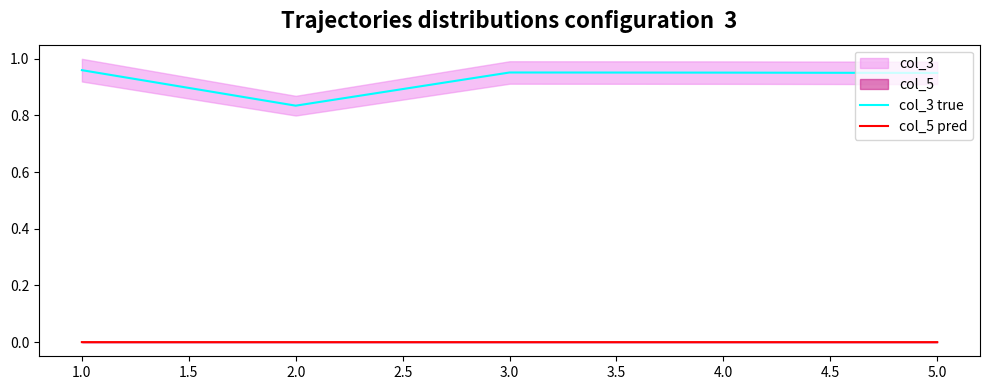

True or false: col_5 pred and col_3 true cross at least once.

False